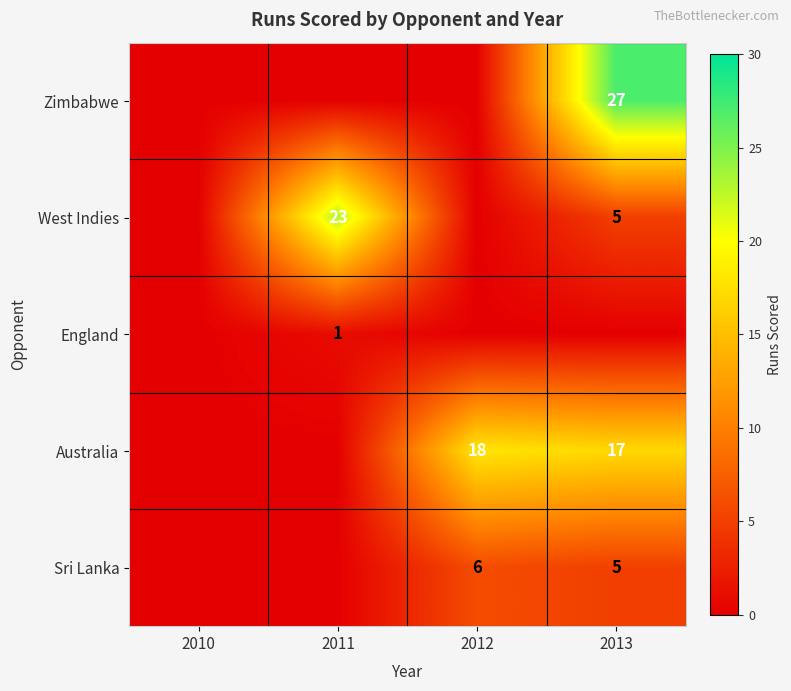

True or false: West Indies has a value of 23 at 2011.

True